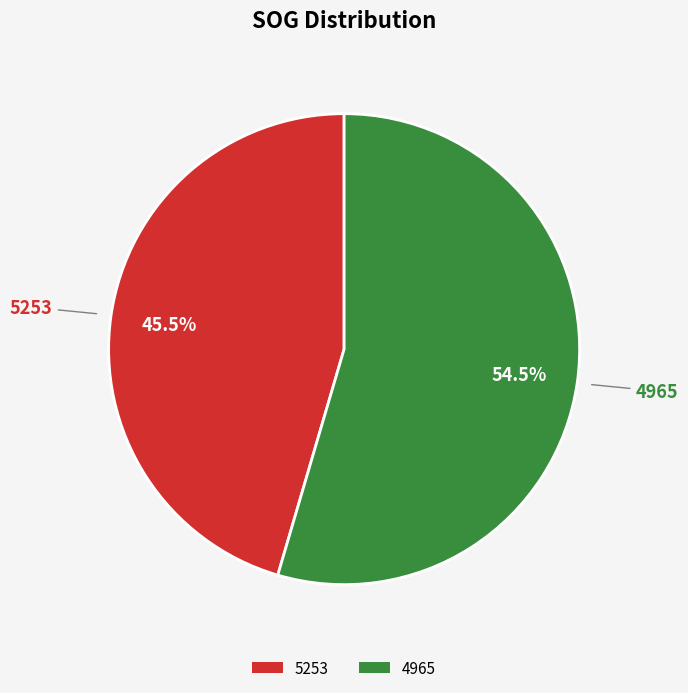

The 5253 slice represents 38% of the pie. True or false?

False